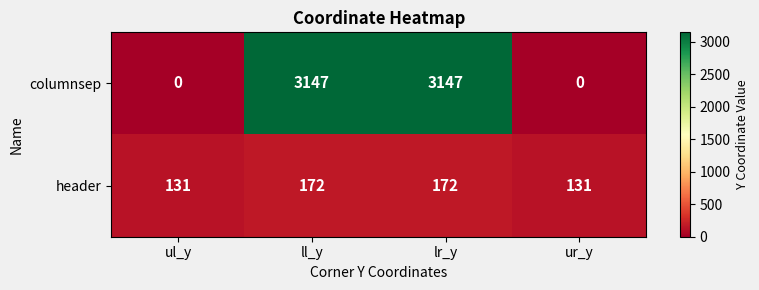

The value of columnsep at ur_y is 0. True or false?

True